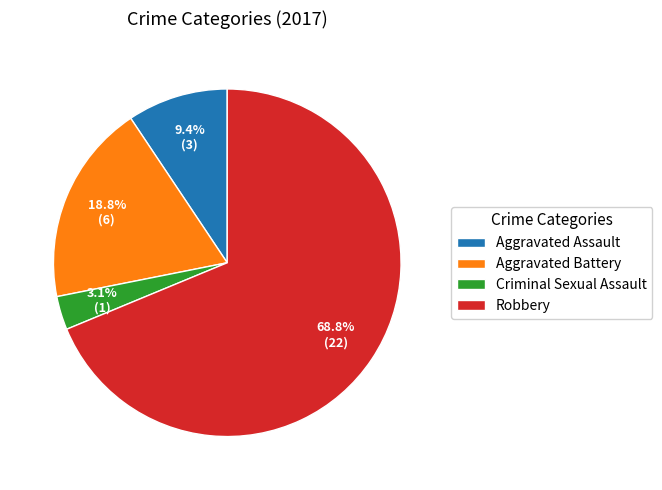

What percentage is NOT represented by Criminal Sexual Assault?

96.9%